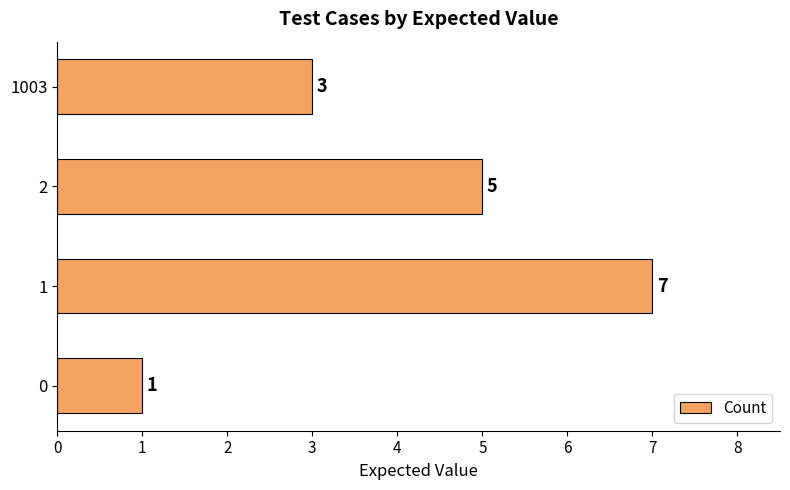

Reading bottom to top, list all the values displayed in this chart.

1	7	5	3